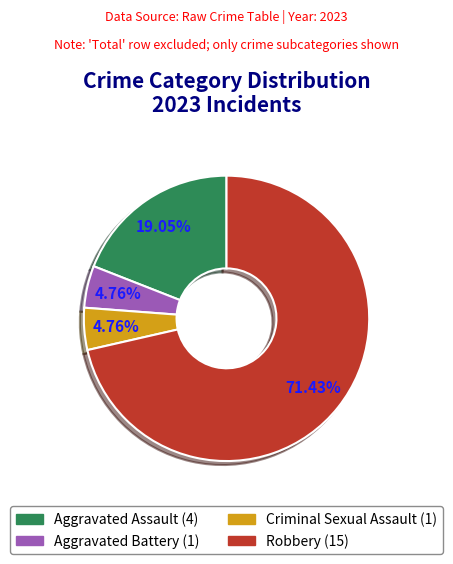

Between Robbery and Aggravated Assault, which is larger?

Robbery